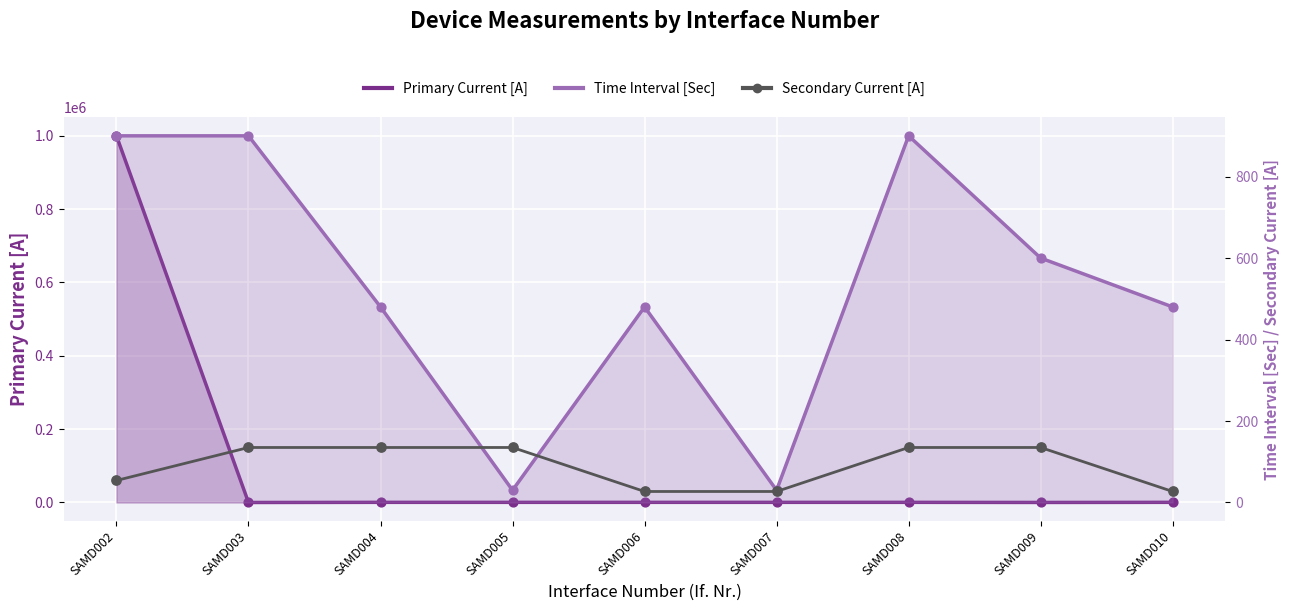

What is the ratio of the value at SAMD006 to the value at SAMD003?

0.2